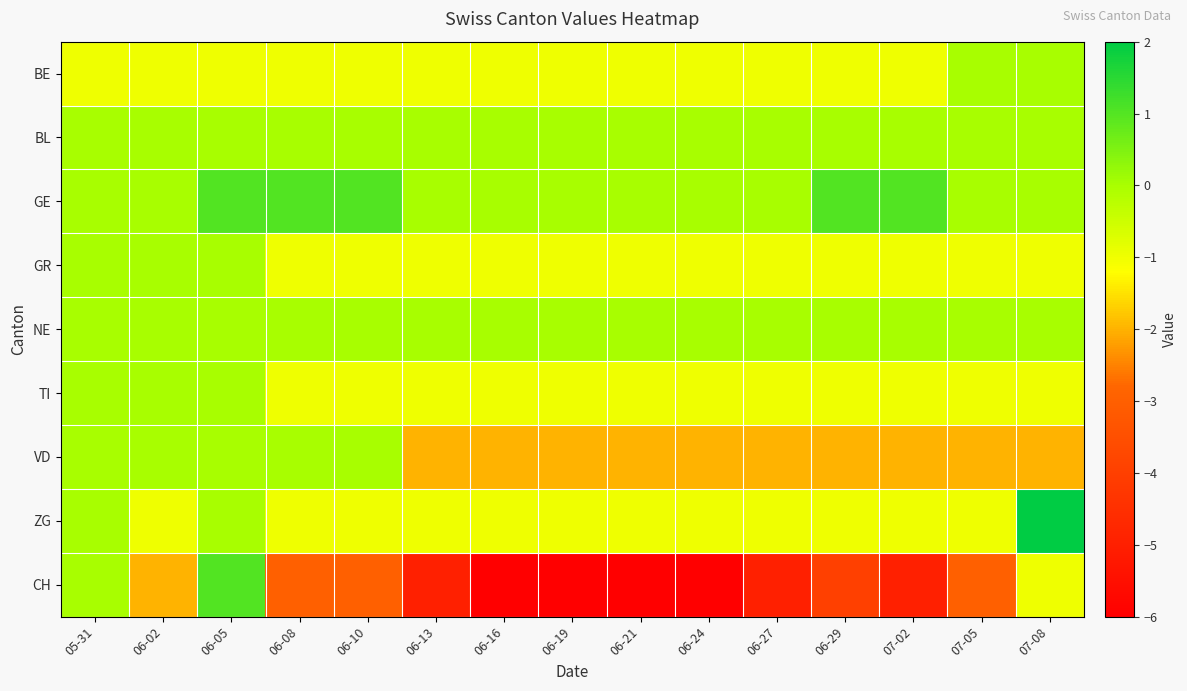

At 07-05, list the series in order from largest to smallest.

BE, BL, GE, NE, GR, TI, ZG, VD, CH